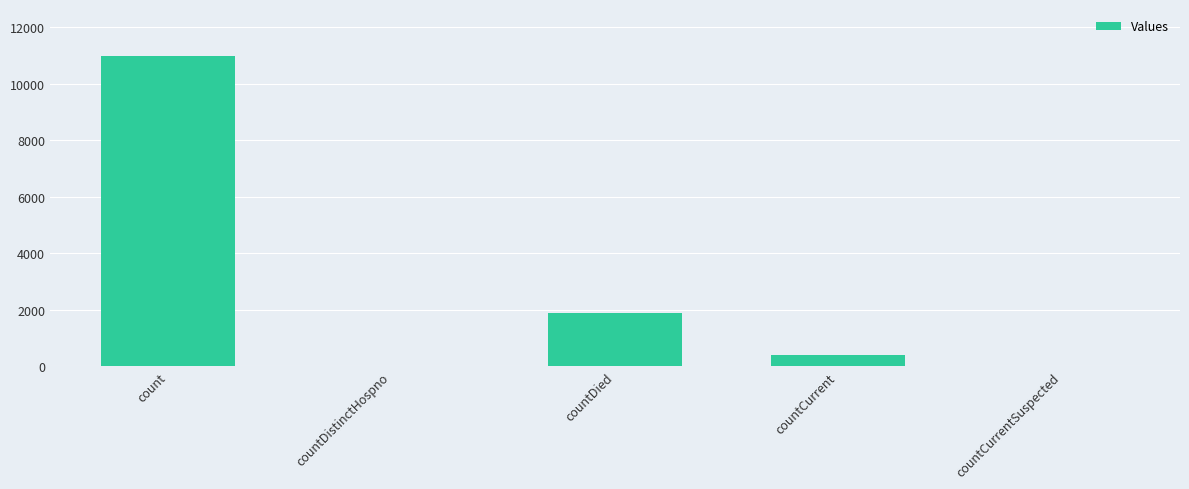

The chart shows a value of 16537 at count. True or false?

False